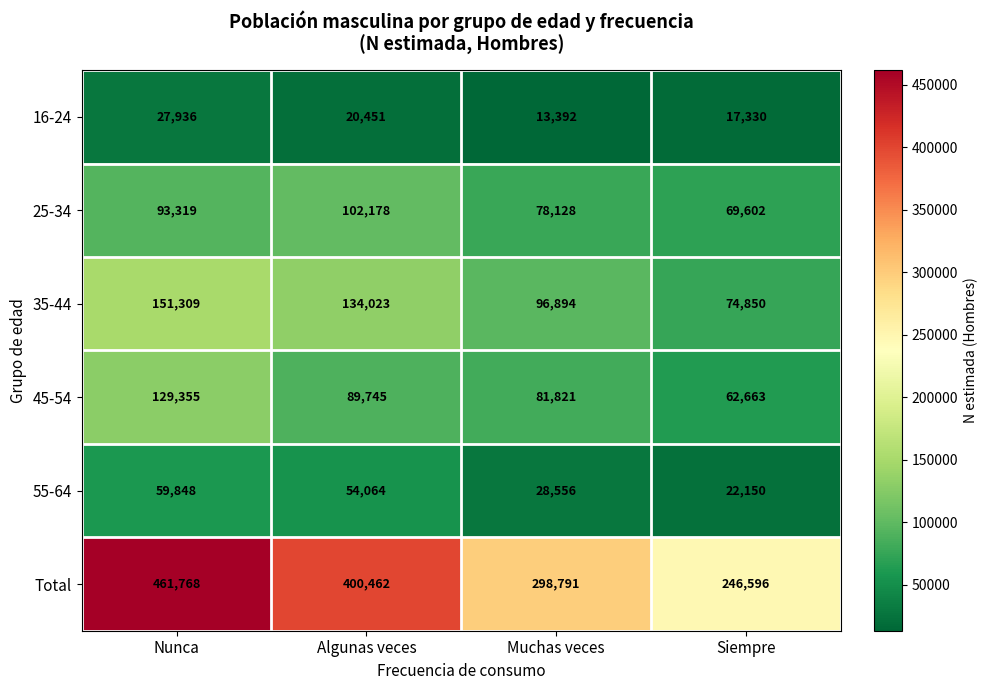

Rank the categories by 45-54 value from highest to lowest.

Nunca, Algunas veces, Muchas veces, Siempre